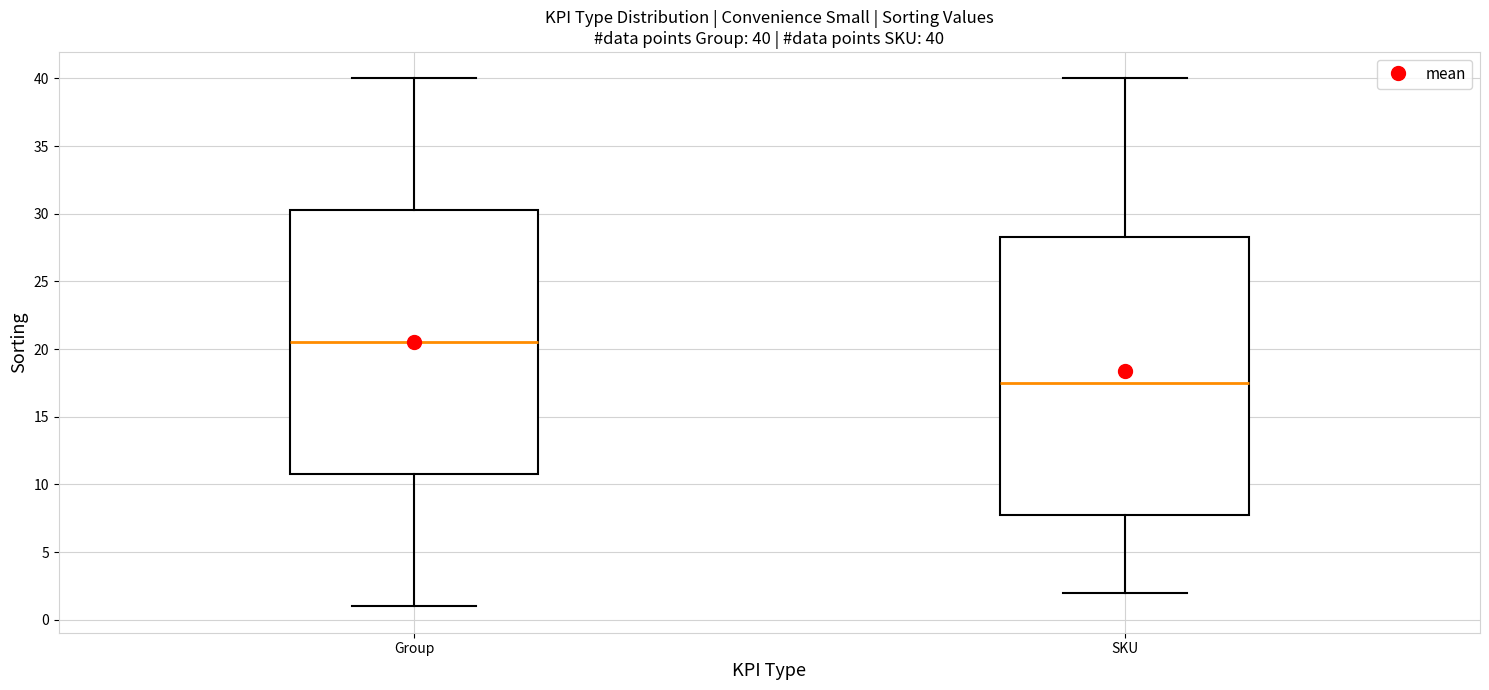

Comparing the boxes themselves (not the whiskers), which one is the tallest?

SKU